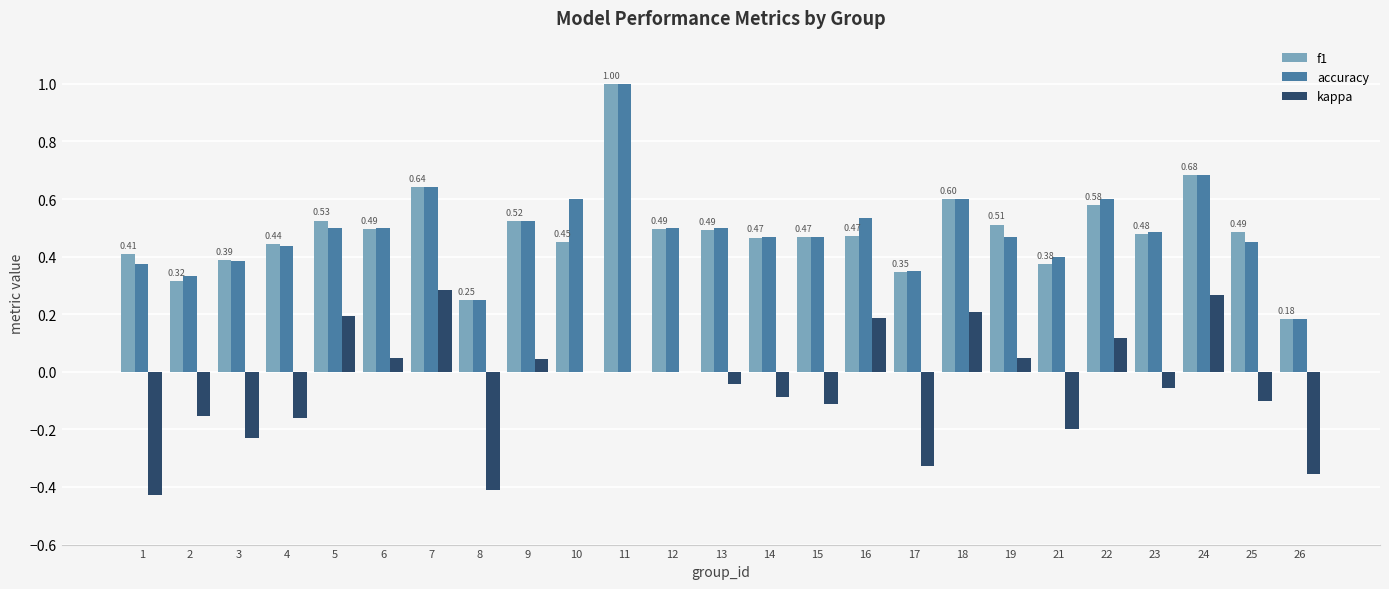

How many groups of bars are there?

25